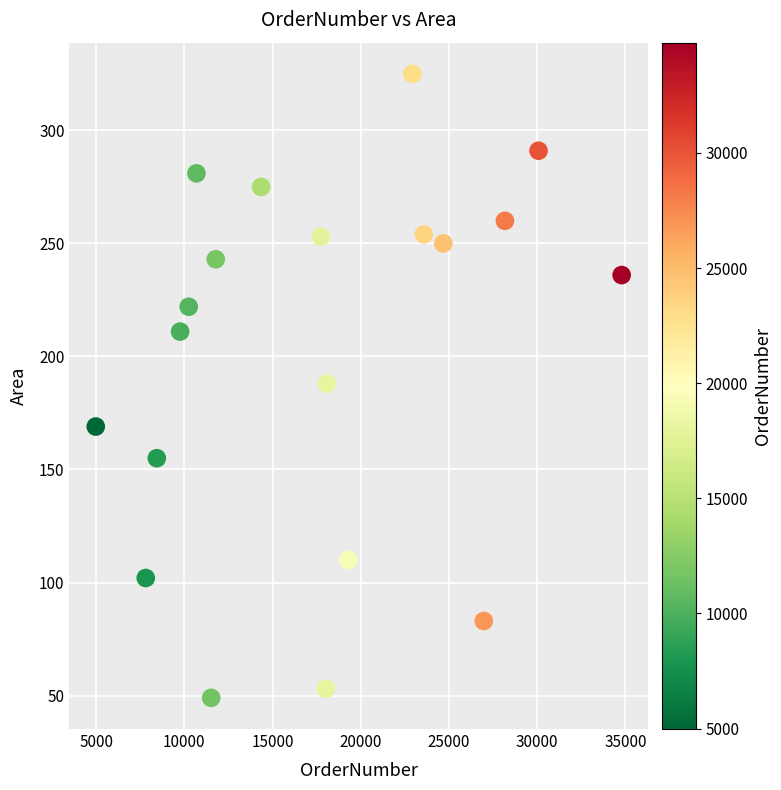

What is the range of X values (max minus min)?

29809